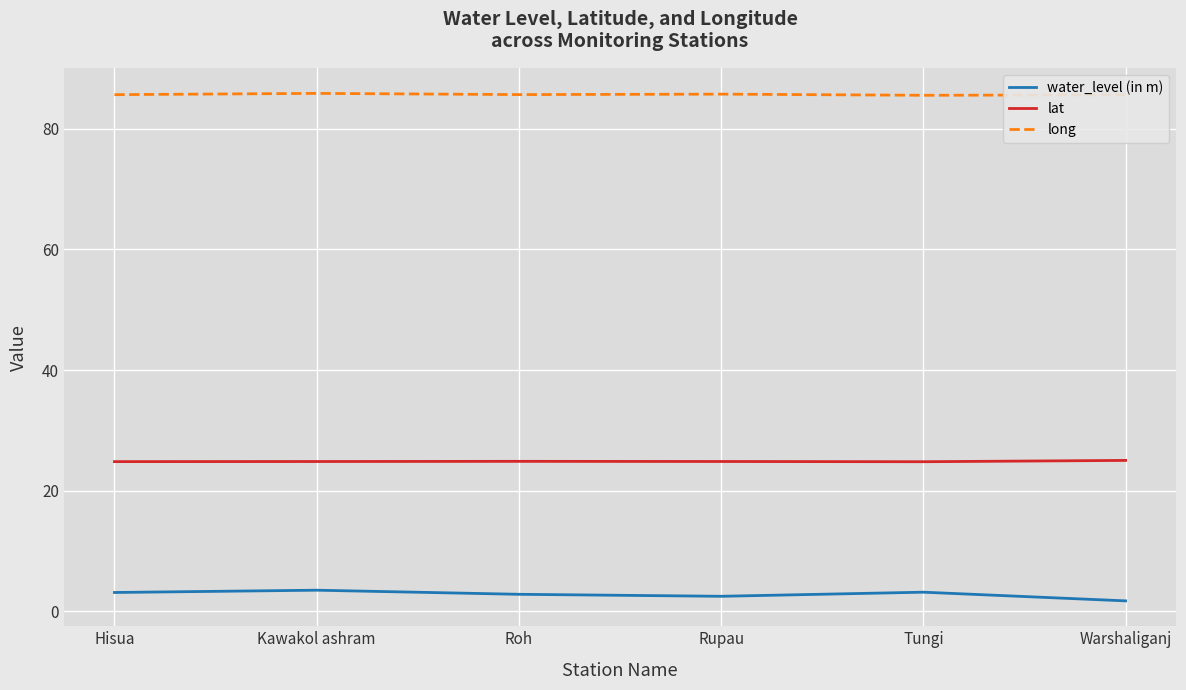

What is the total value across all series at Hisua?

113.6